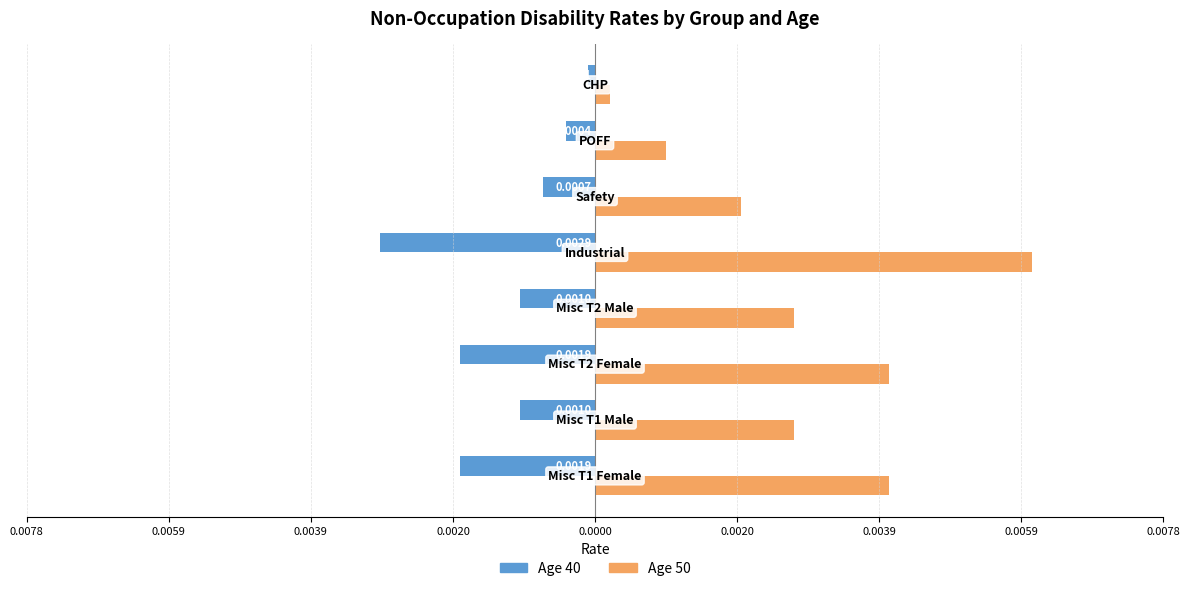

What are all the series names shown in the legend?

Age 40, Age 50